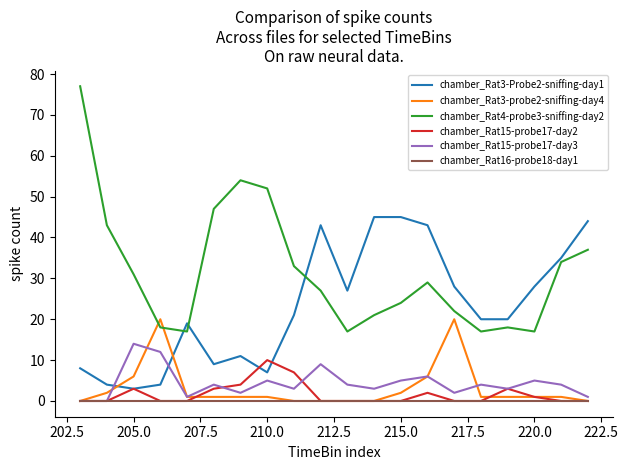

Which series has the largest range (max minus min)?

chamber_Rat4-probe3-sniffing-day2